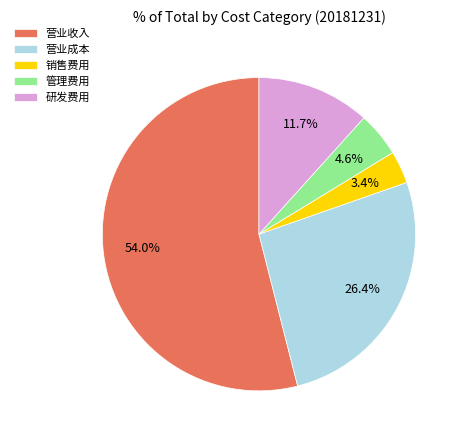

Is it true that 管理费用 is 5% of the pie?

True